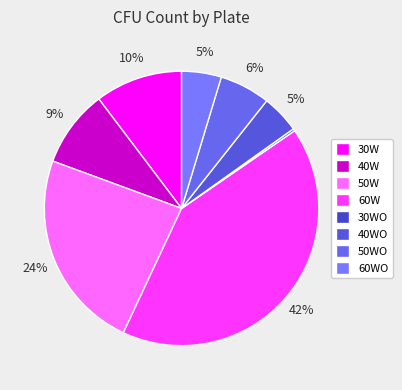

What is the largest slice in the pie chart?

60W